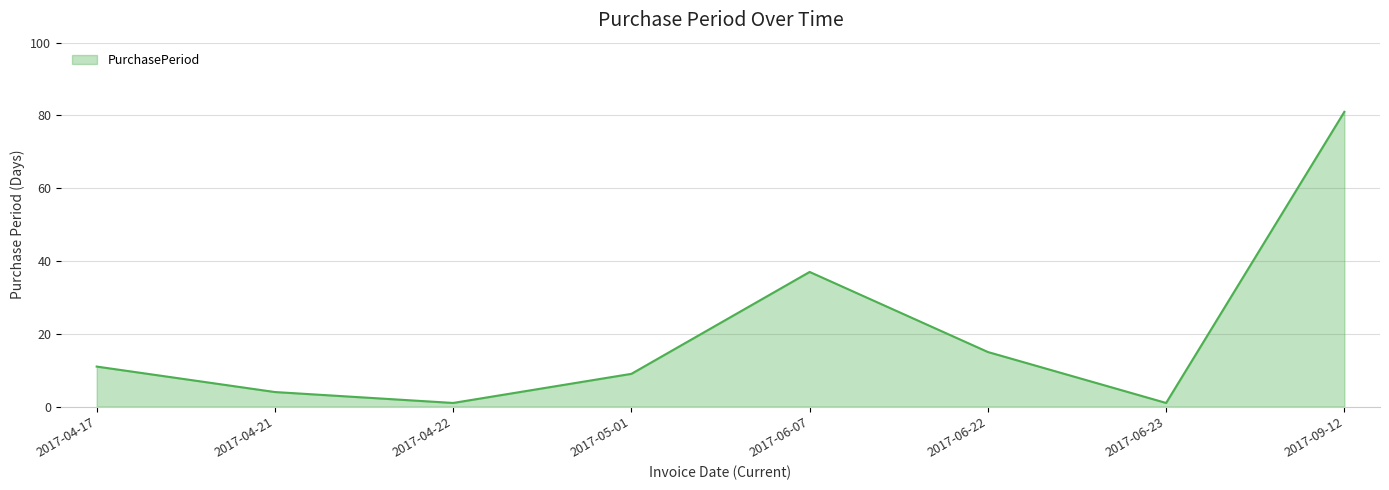

Reading left to right, transcribe all the data shown in this chart.

2017-04-17=11	2017-04-21=4	2017-04-22=1	2017-05-01=9	2017-06-07=37	2017-06-22=15	2017-06-23=1	2017-09-12=81